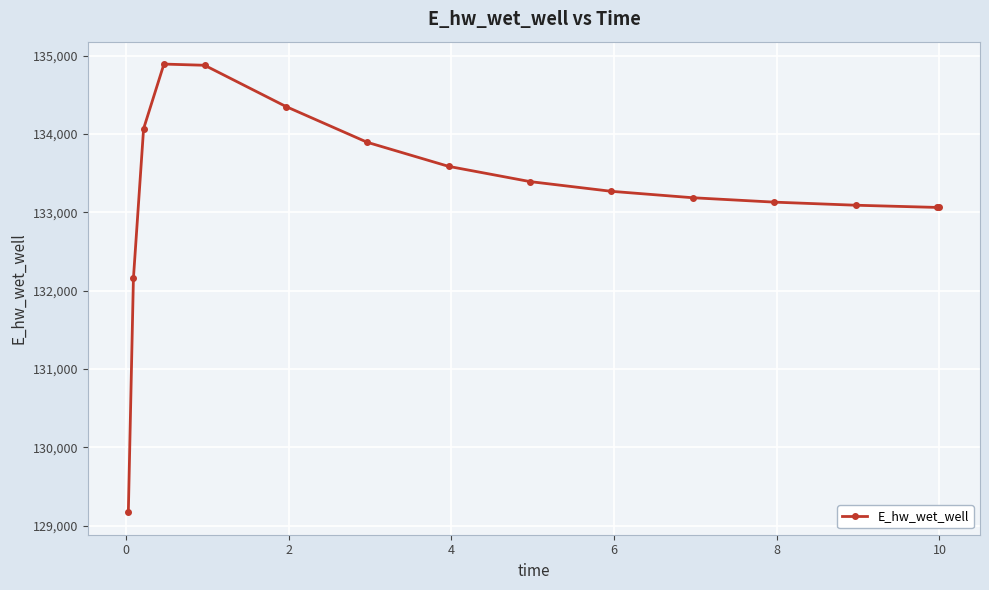

What is the sum of all values?

1999167.8